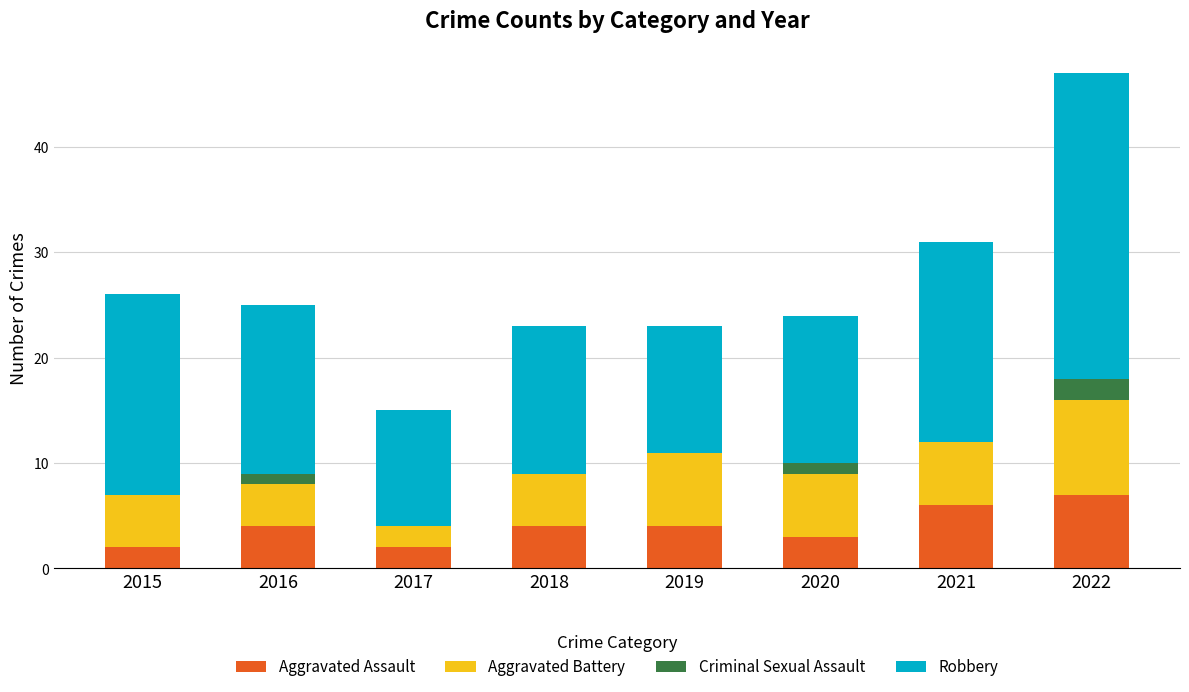

What is the total value across all series at 2017?

15